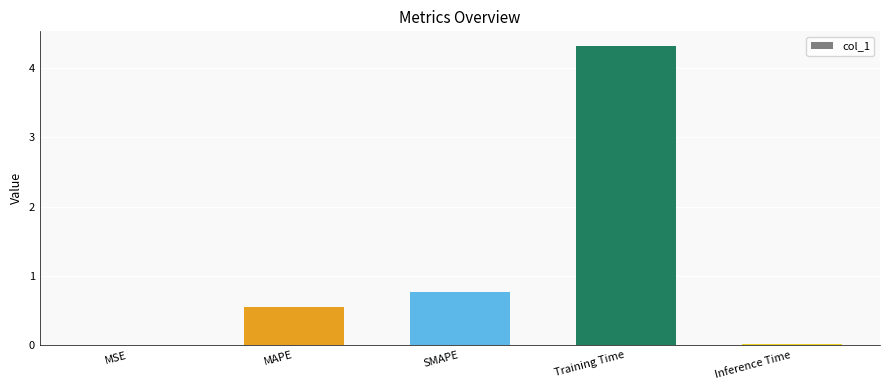

What is the sum of all values?

5.7